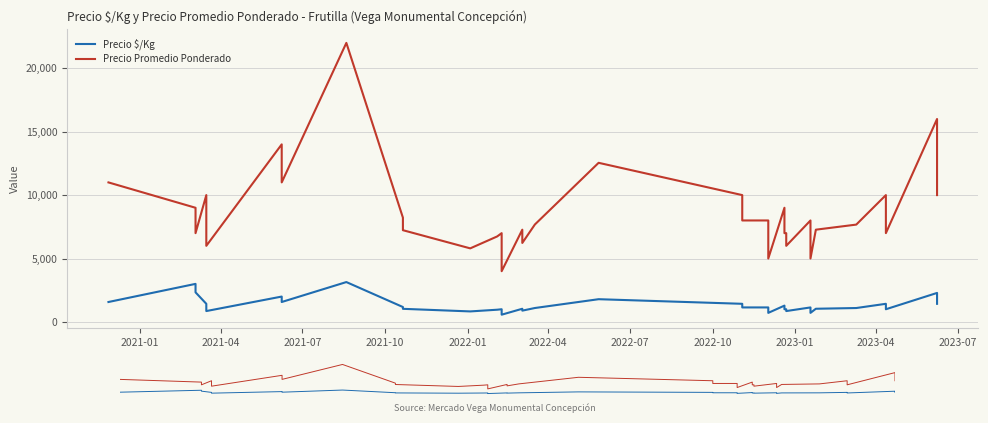

What is the difference between the maximum and minimum values in the Precio Promedio Ponderado series?

18000